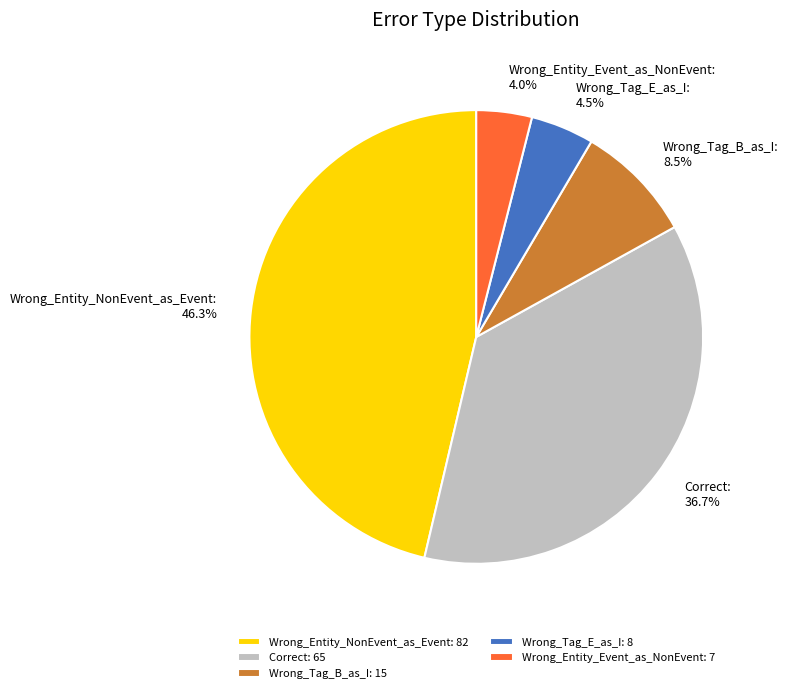

Is there a majority slice in this chart?

No